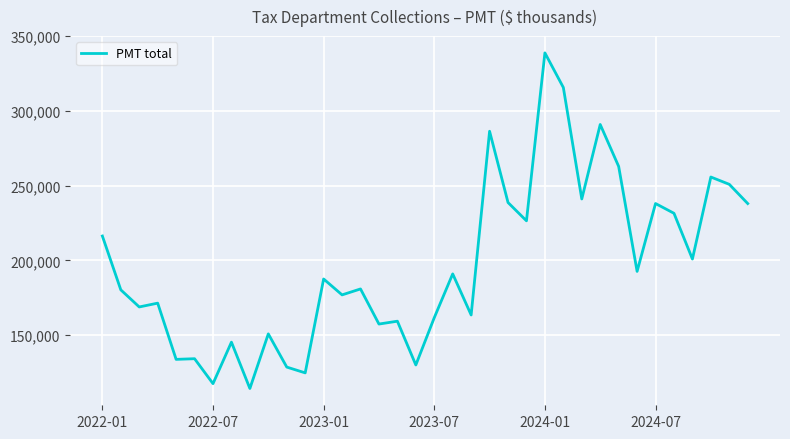

What is the difference between the maximum and minimum values?

224572